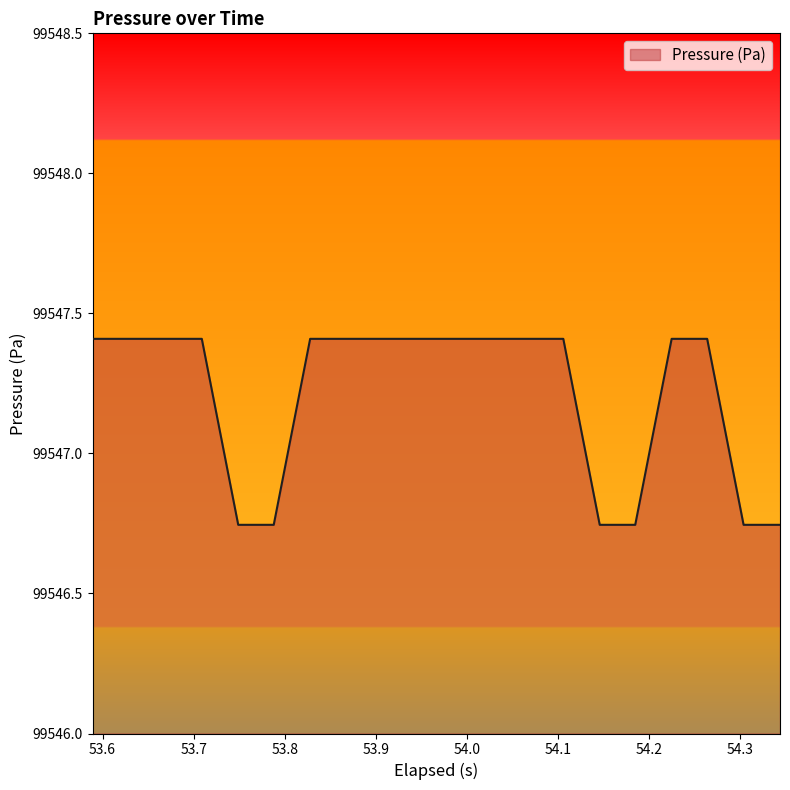

What is the difference between the second highest and minimum values?

0.7